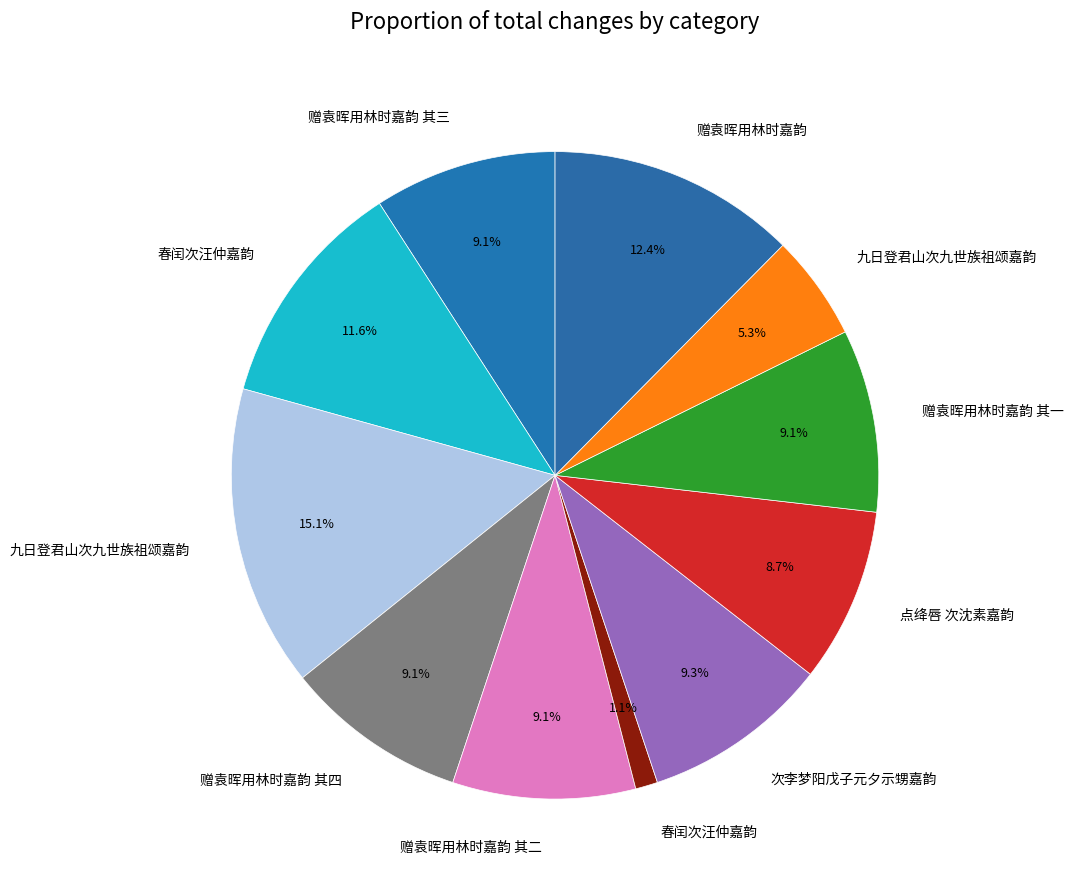

To the nearest percent, what is the average slice percentage?

9%